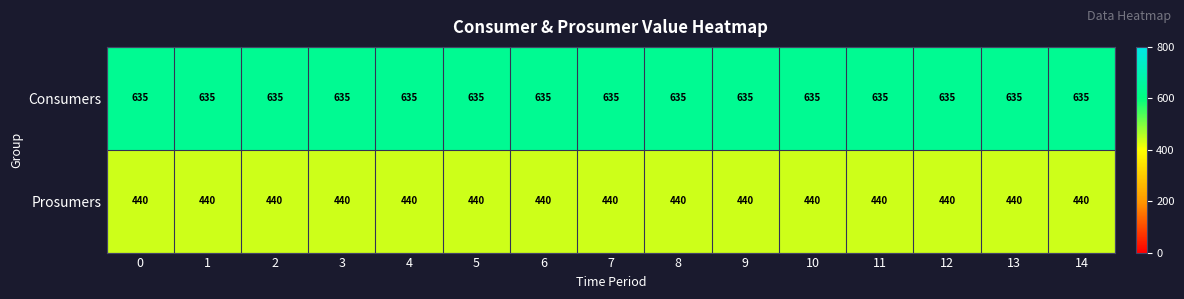

Is it true that Prosumers equals 715 at 6?

False